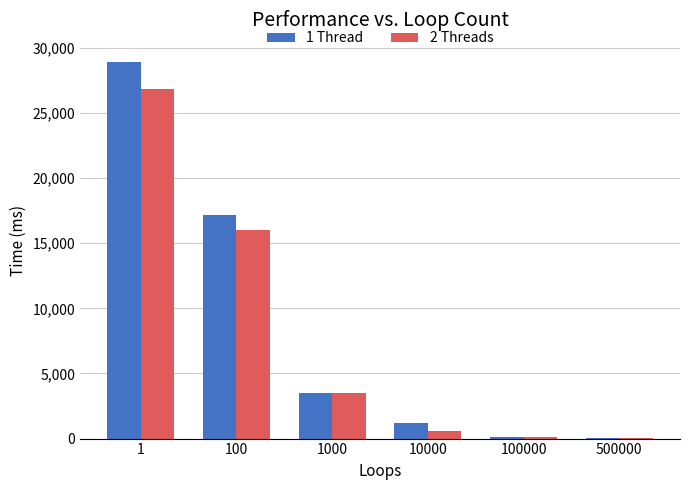

Is the value of 2 Threads at 100 greater than the value of 1 Thread at 1000?

Yes